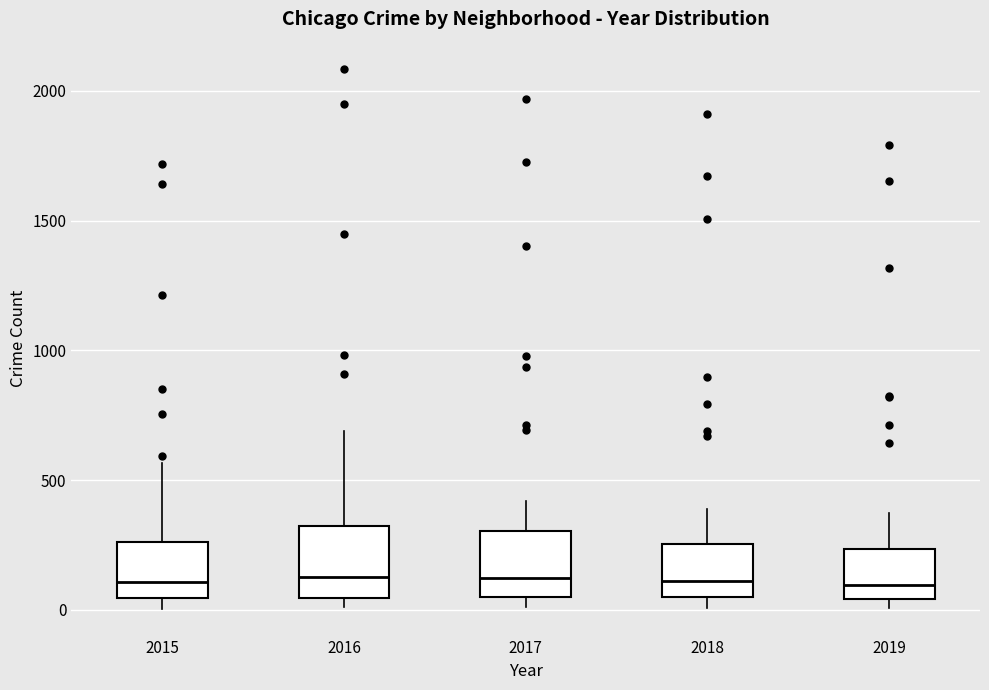

Where is the lower edge of the box at x = 2015 on the y-axis? The values are not printed on the chart, so give them approximately, as read against the axis.

50